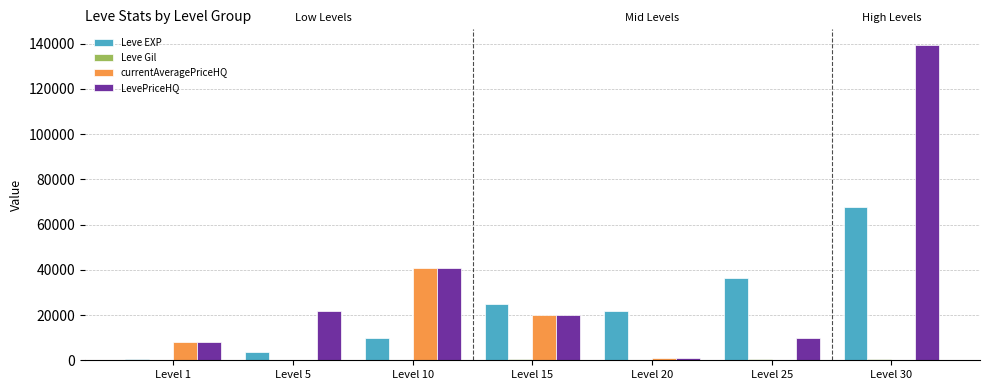

Which series has the largest total across all categories?

LevePriceHQ